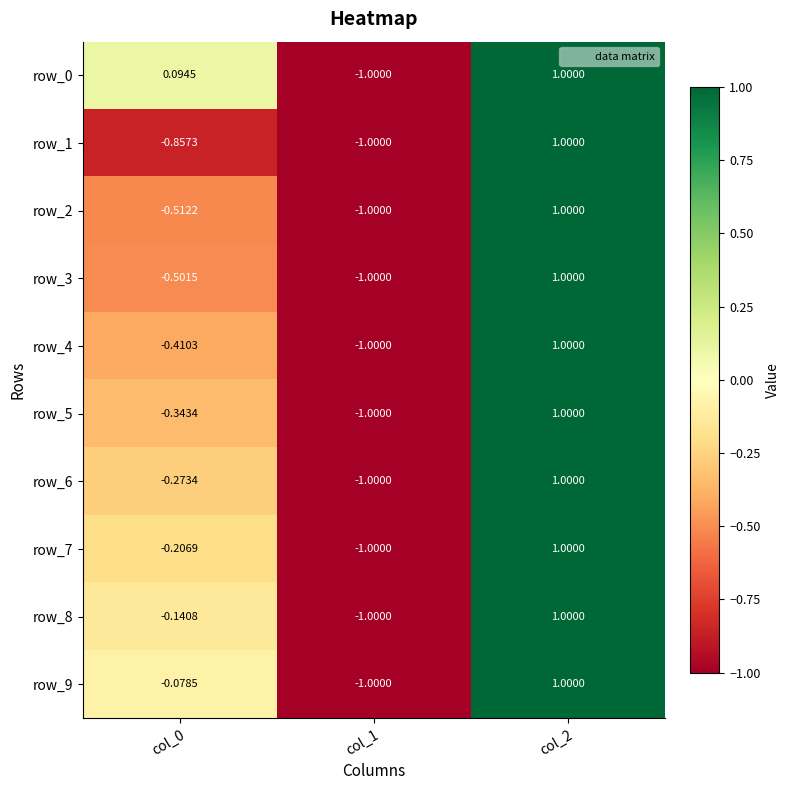

Is the value of row_8 at col_2 greater than the value of row_2 at col_0?

Yes